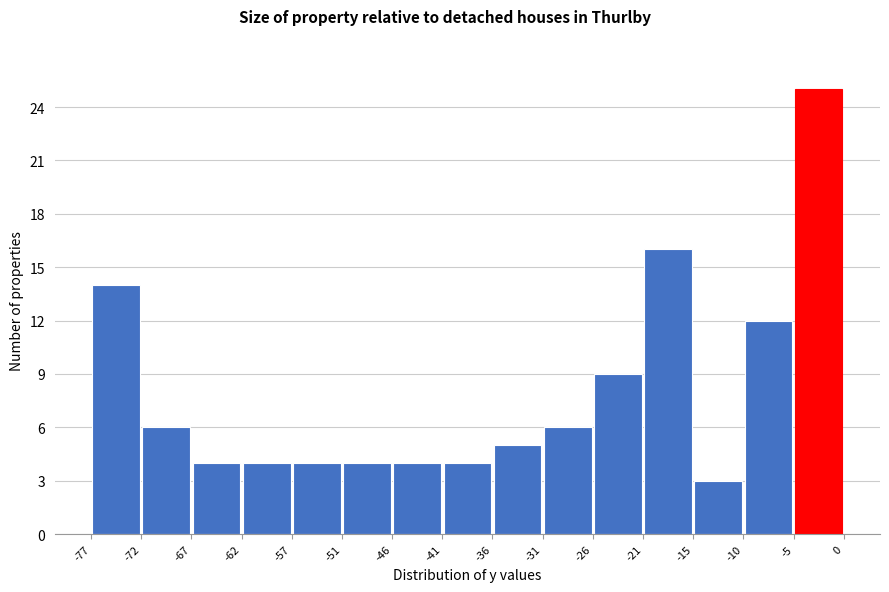

Which range on the x-axis has the tallest bar?

-5 to 0